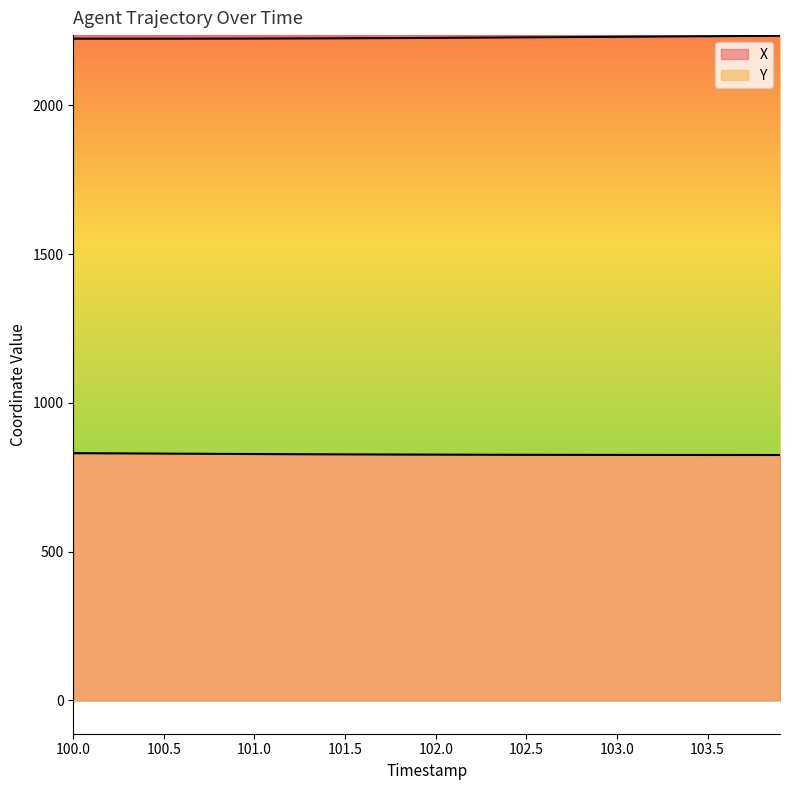

Between 100.0 and 101.5, which series saw the biggest shift?

X